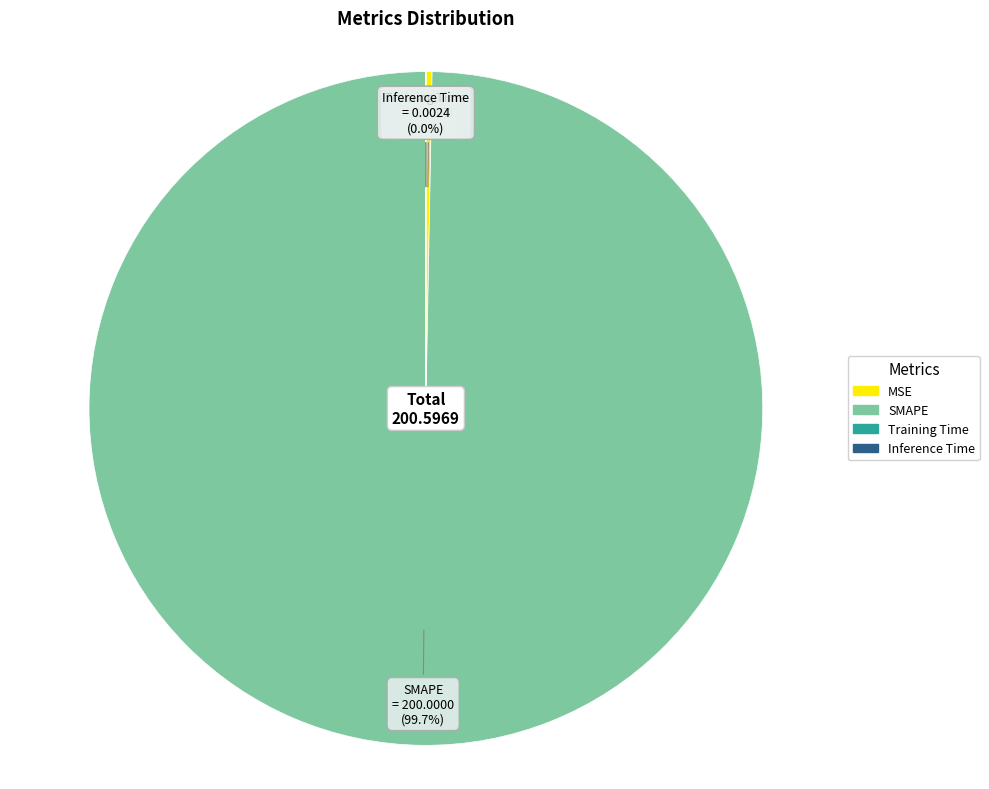

Is SMAPE the majority of the pie?

Yes